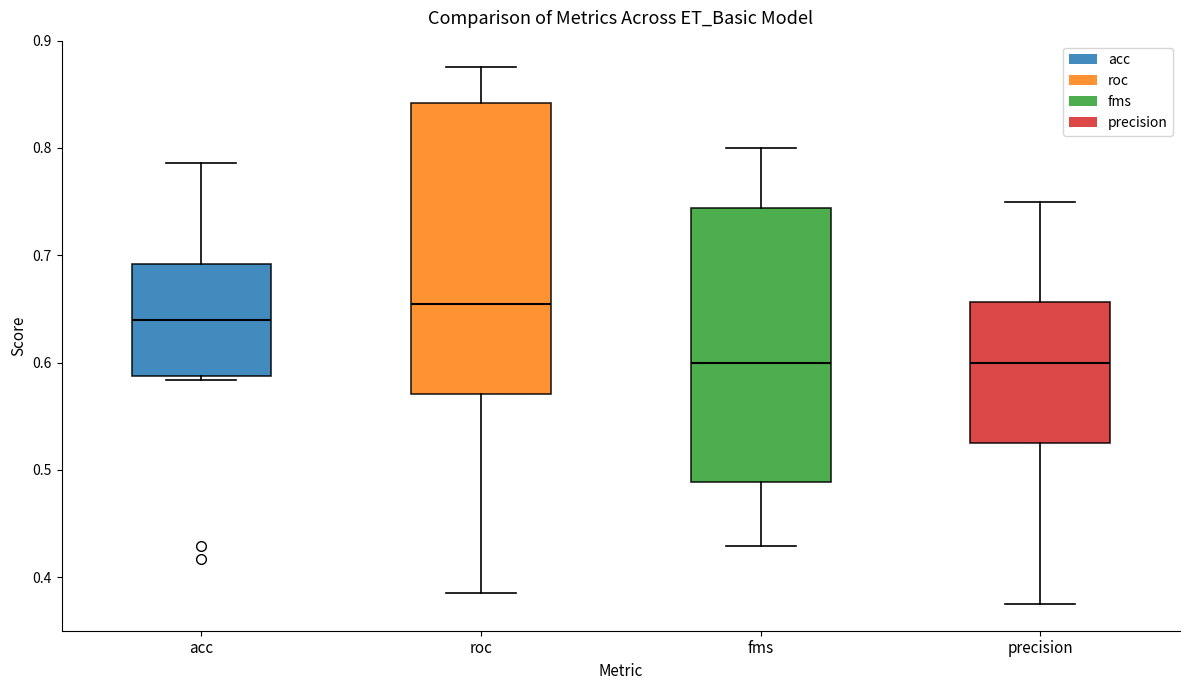

Where is the lower edge of the box for precision on the y-axis? The values are not printed on the chart, so give them approximately, as read against the axis.

0.53